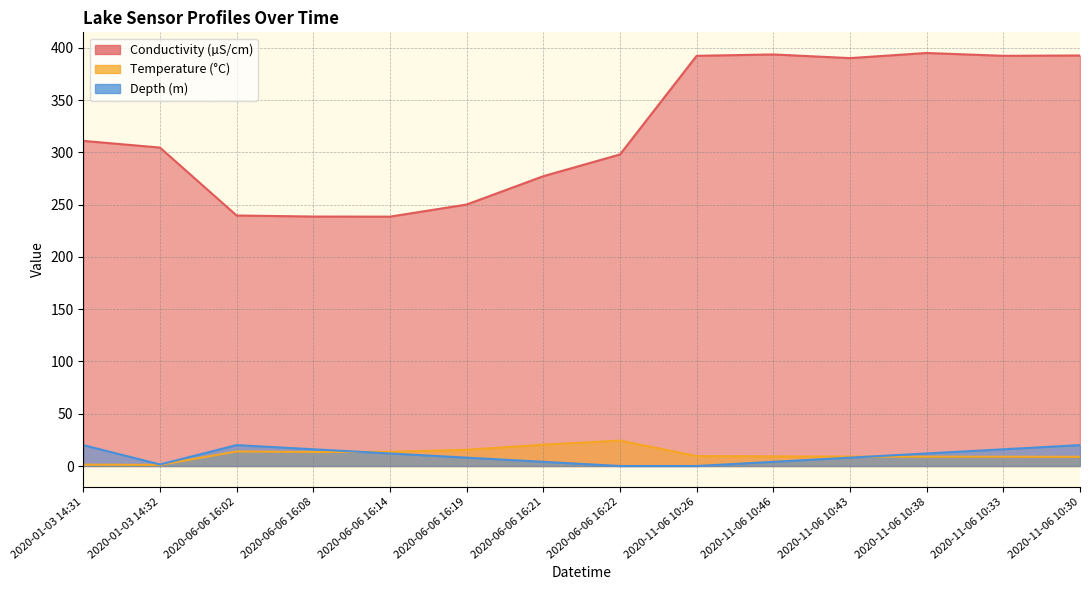

Which label corresponds to the largest value in the chart?

2020-11-06 10:38